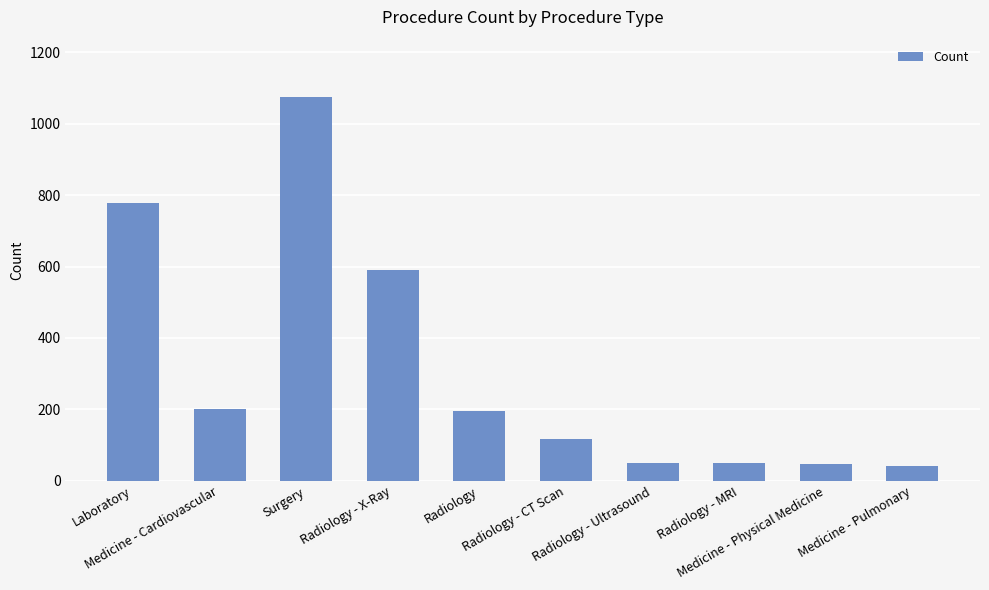

The chart shows a value of 257 at Radiology. True or false?

False